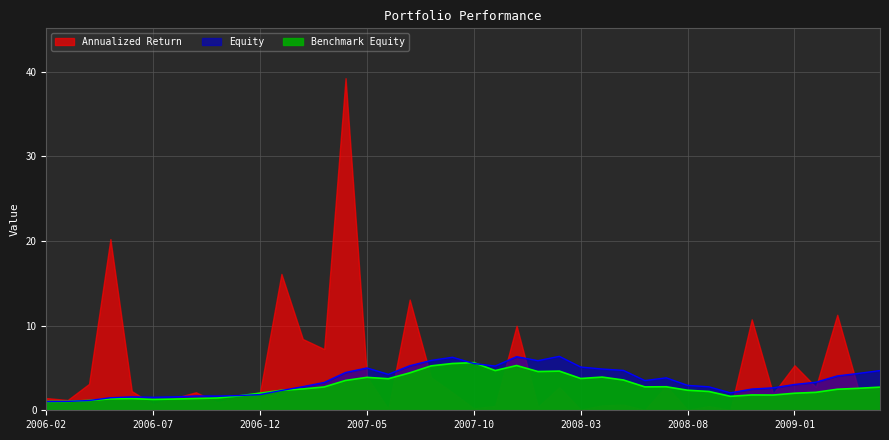

Does the chart have visible grid lines?

Yes